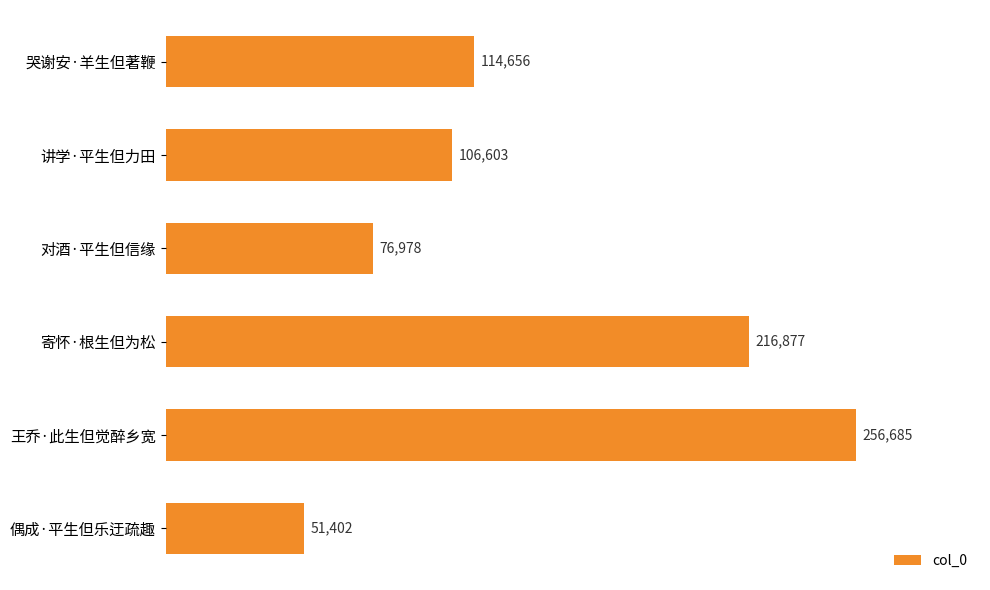

Is it true that the value at 王乔·此生但觉醉乡宽 is 448693?

False